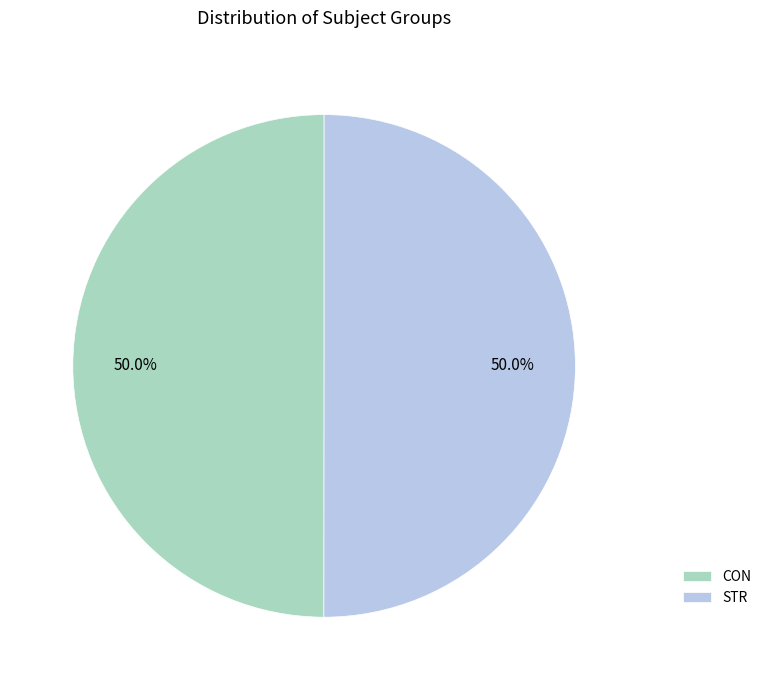

To the nearest percent, what percentage of the pie is STR?

50%